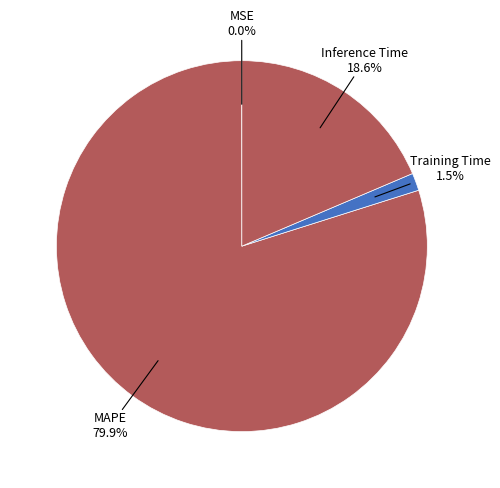

Which has a higher value, Inference Time or MAPE?

MAPE